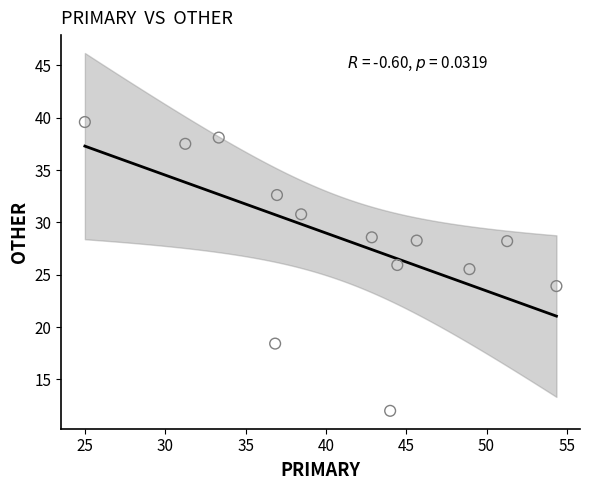

What Y value in the scatter plot is closest to 25?

25.5